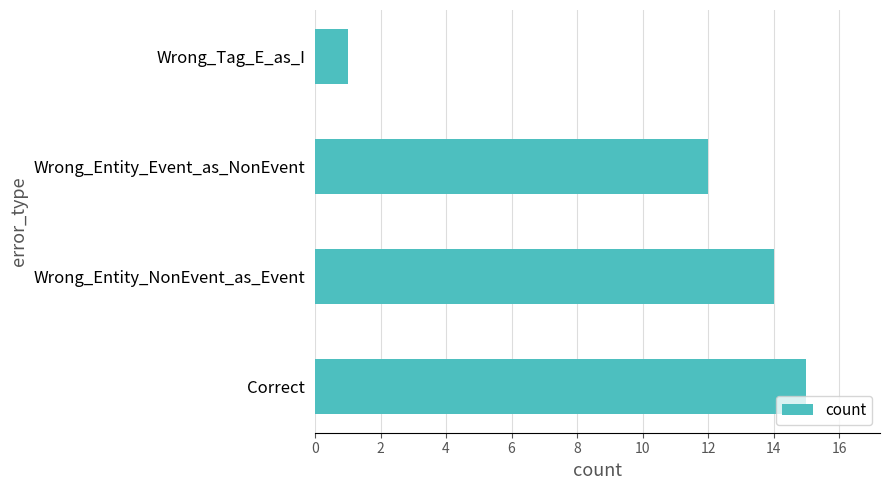

Rank the categories by value from highest to lowest.

Correct, Wrong_Entity_NonEvent_as_Event, Wrong_Entity_Event_as_NonEvent, Wrong_Tag_E_as_I